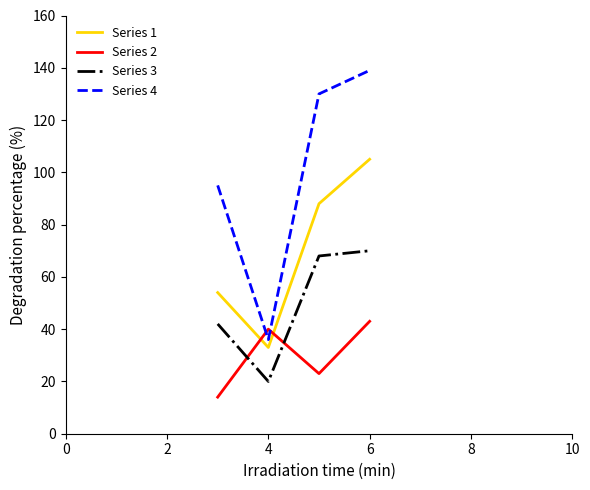

Which series has the largest total across all categories?

Series 4